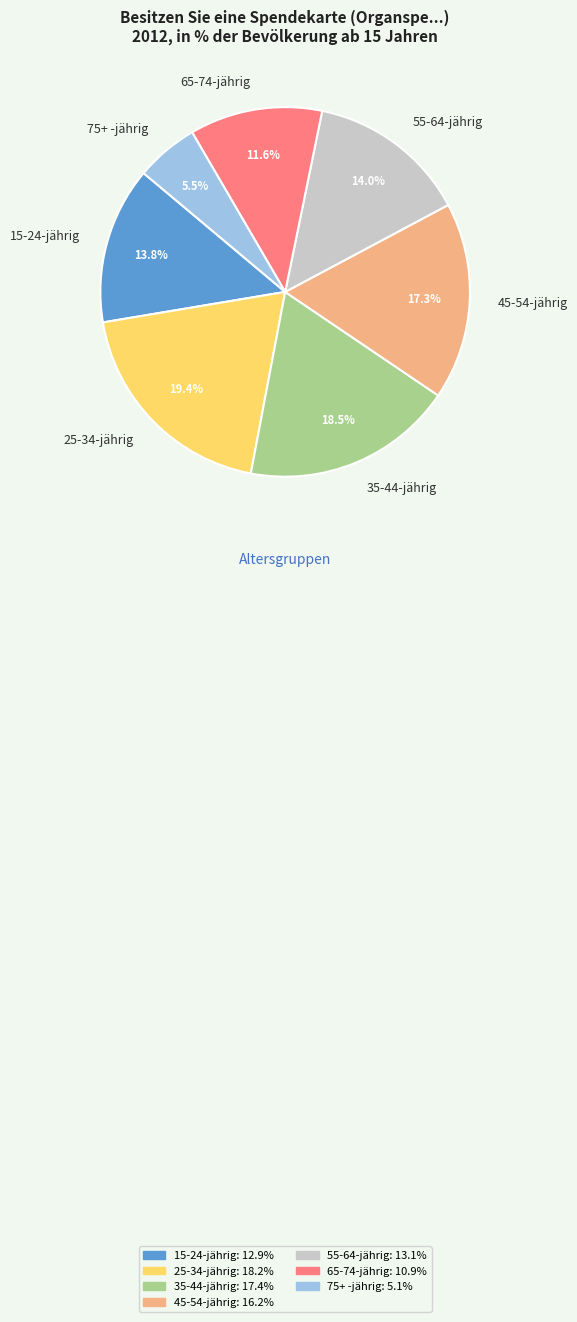

True or false: 45-54-jährig accounts for 17% of the total.

True